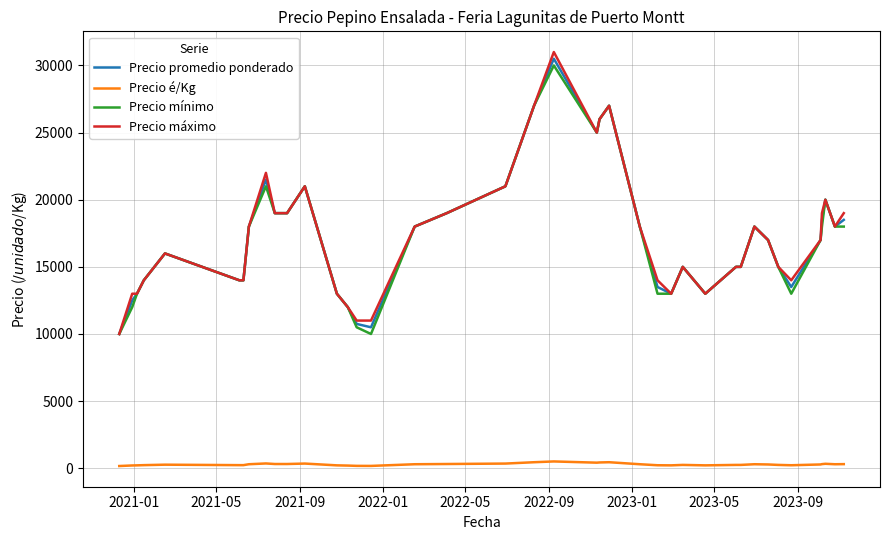

True or false: Precio promedio ponderado and Precio é/Kg intersect in this chart.

False